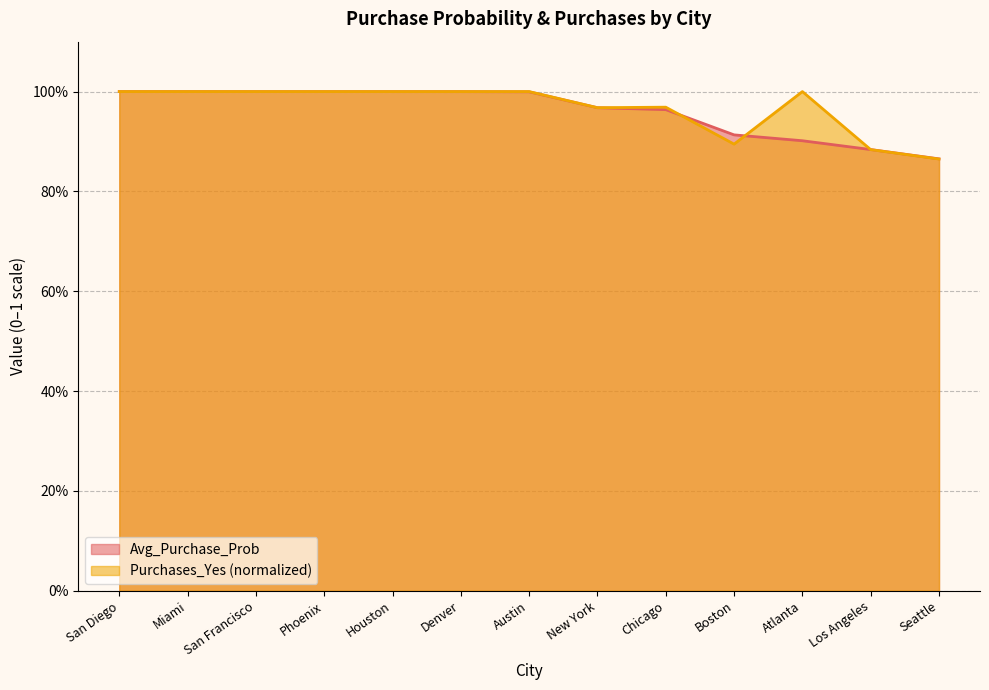

What position from the left is Los Angeles?

12